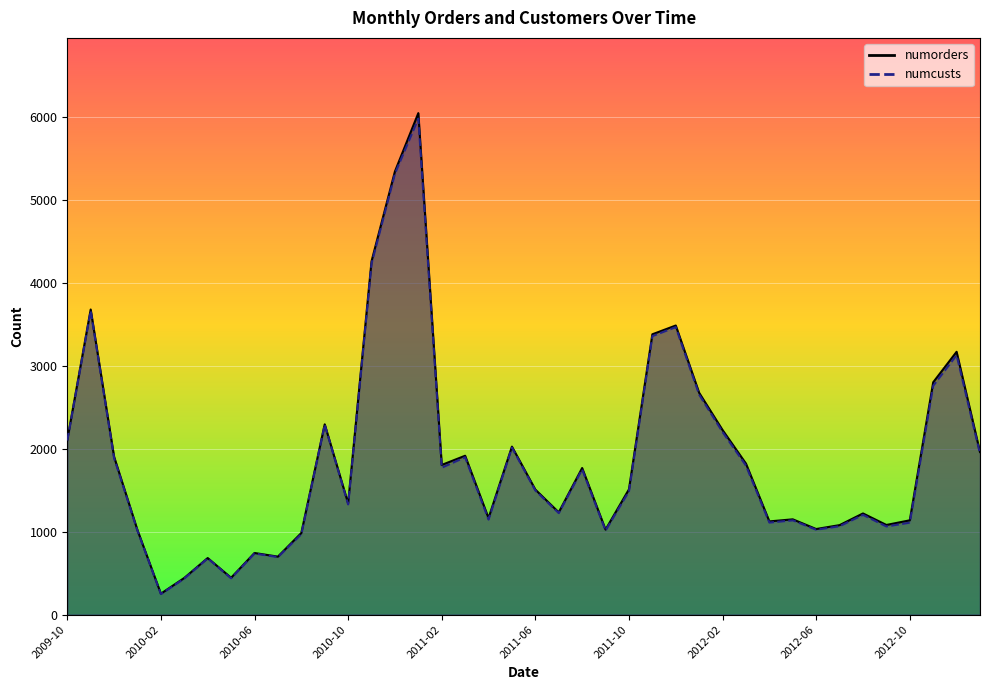

How many values in the numcusts series exceed 1498?

19